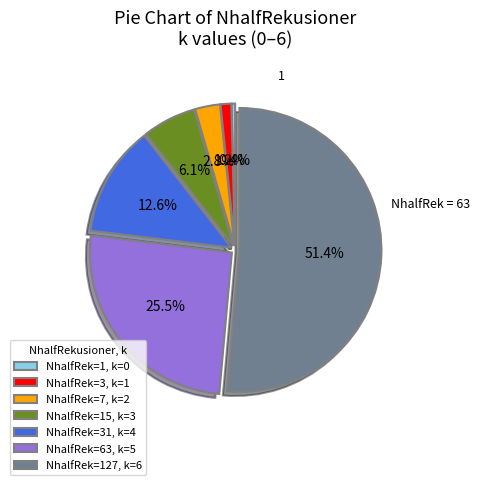

What is the ratio of the value at NhalfRek=63, k=5 to the value at NhalfRek=1, k=0?

63.0